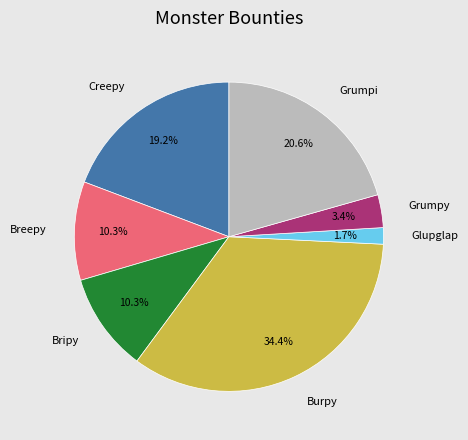

Is there a majority slice in this chart?

No